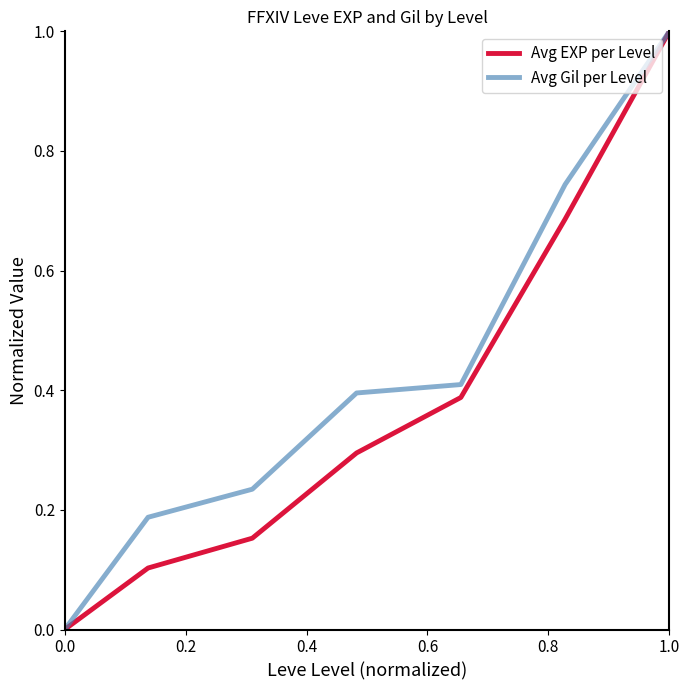

What is the maximum value for Avg EXP per Level?

1.0